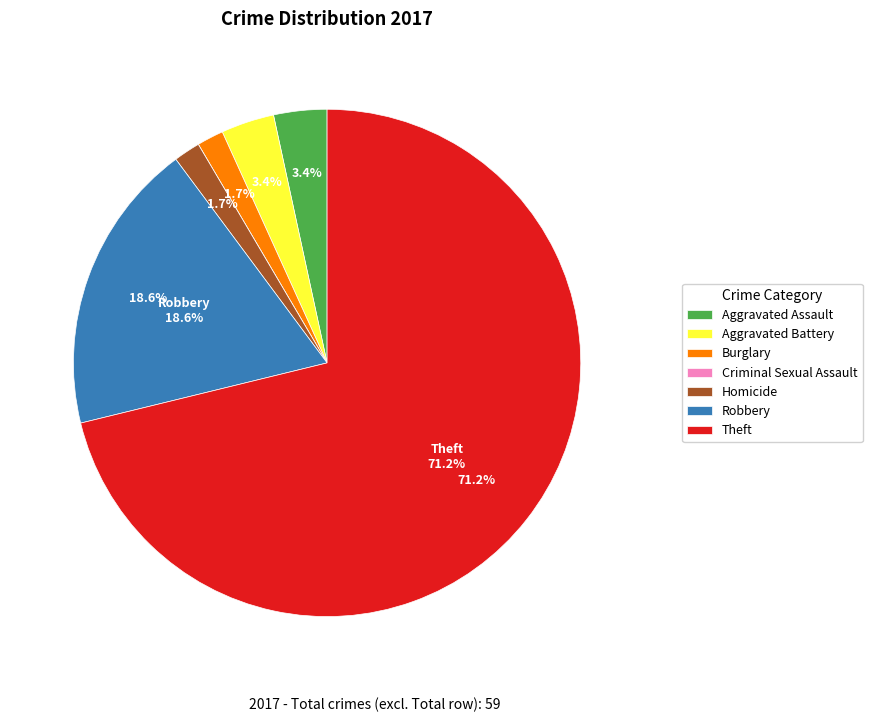

What percentage do Theft and Criminal Sexual Assault together represent?

71.2%